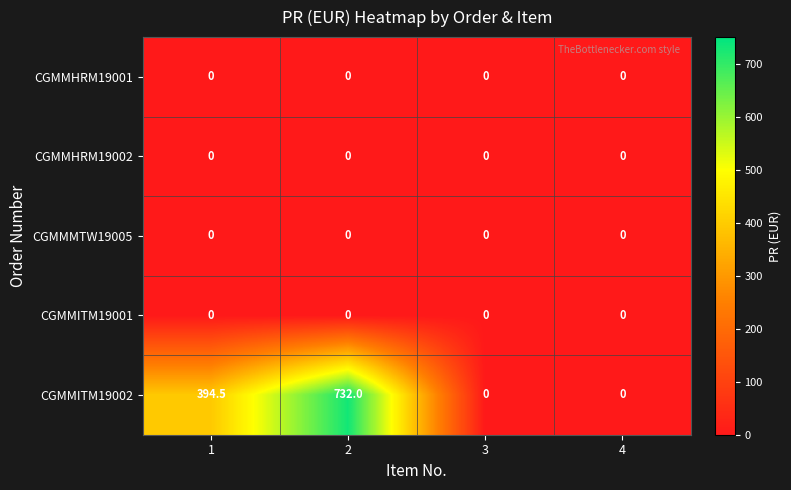

What is the total value across all series at 2?

732.0